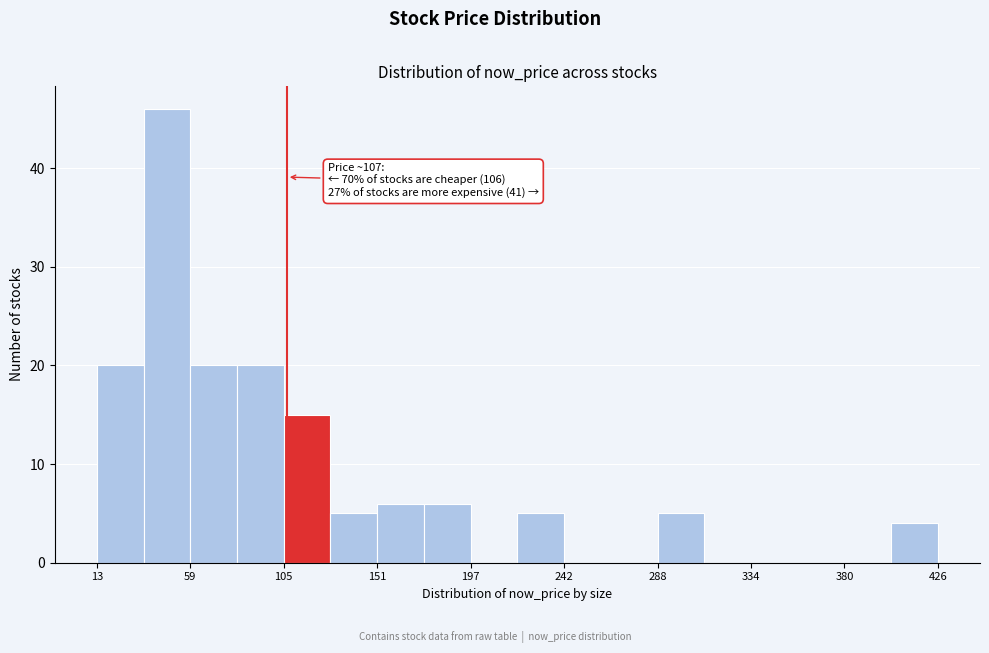

Which range on the x-axis has the tallest bar?

35 to 60